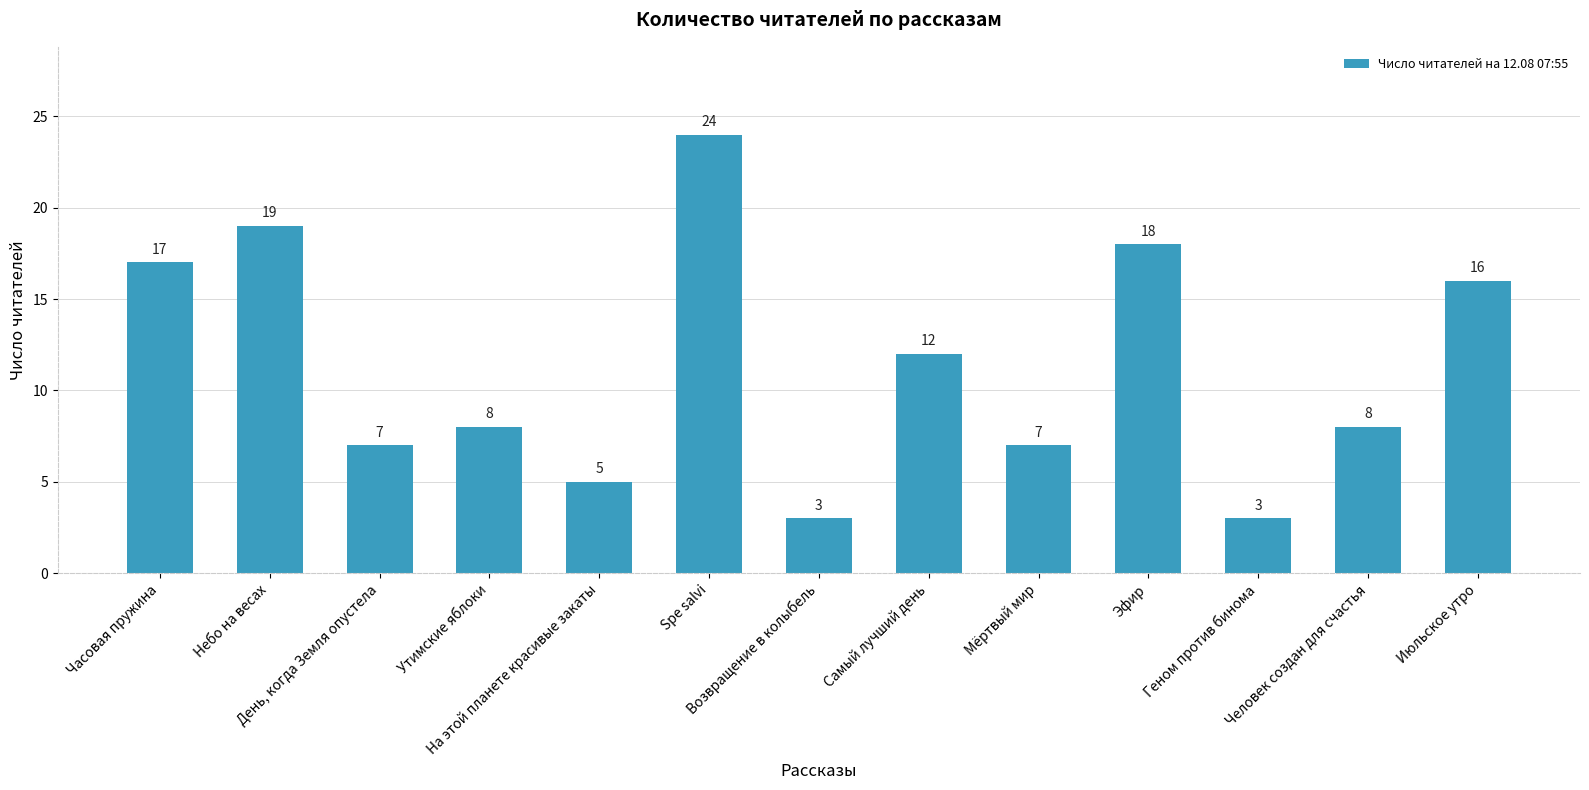

True or false: the data shows 3 at Возвращение в колыбель.

True